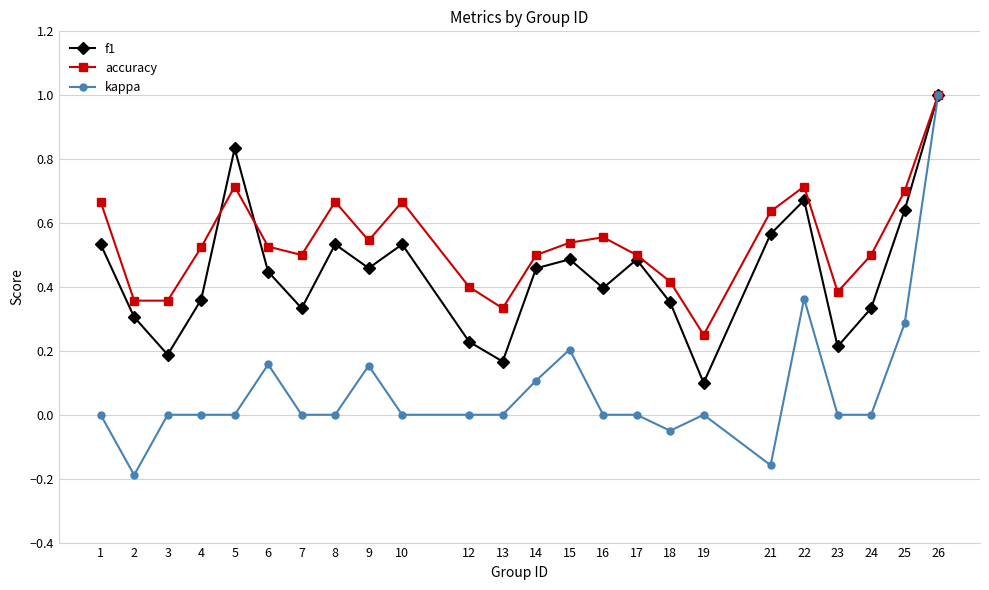

What is the total value across all series at 21?

1.0